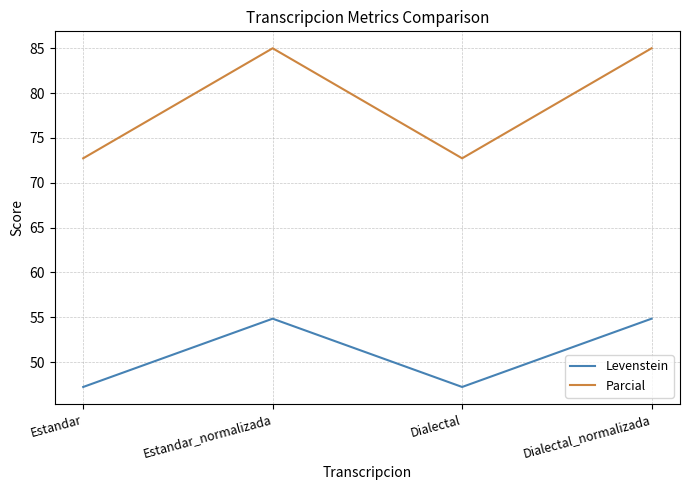

What position from the right is Dialectal_normalizada?

1